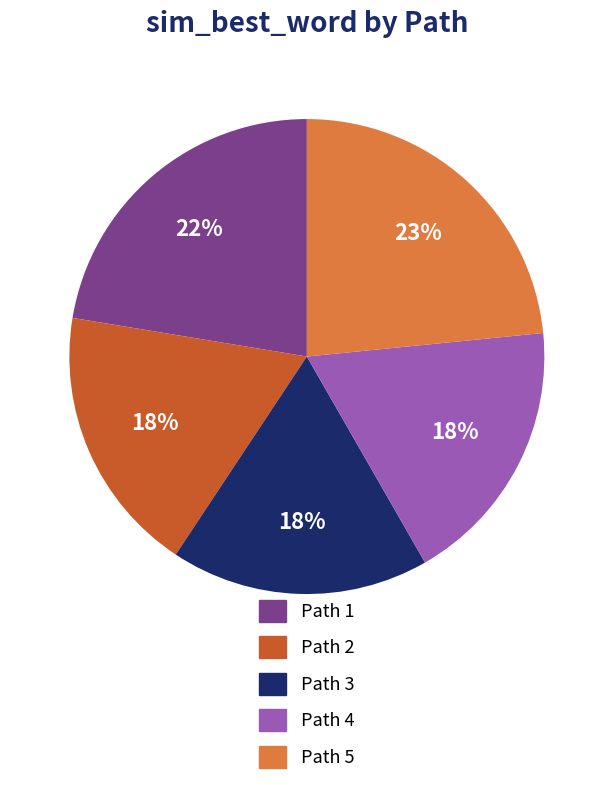

Combined, do Path 3 and Path 5 account for over 50%?

No